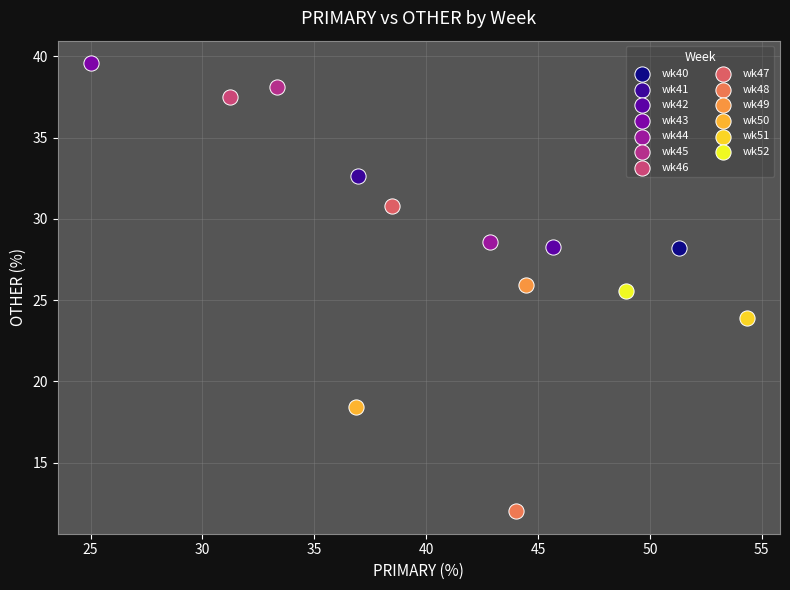

Which series reaches the maximum Y coordinate?

wk43